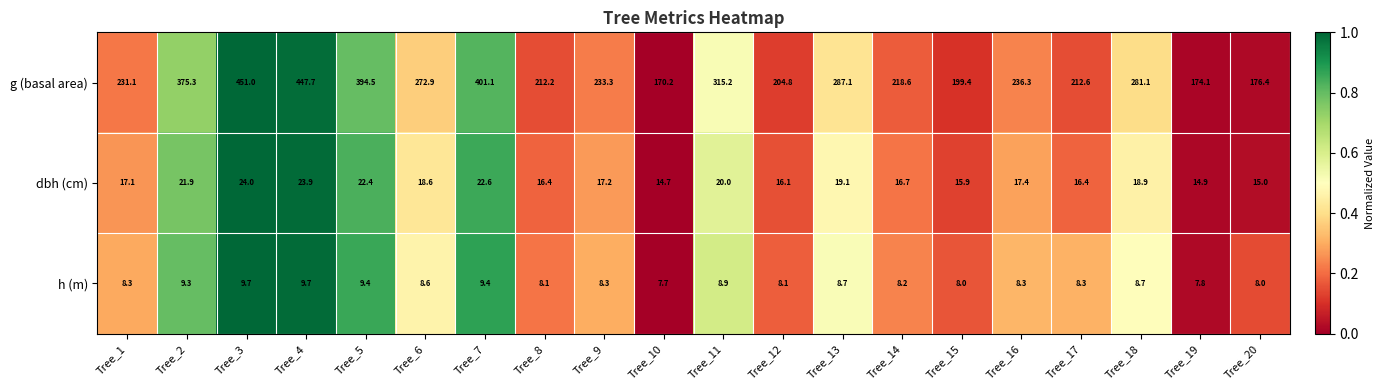

Is the value of dbh (cm) at Tree_12 greater than the value of g (basal area) at Tree_7?

No